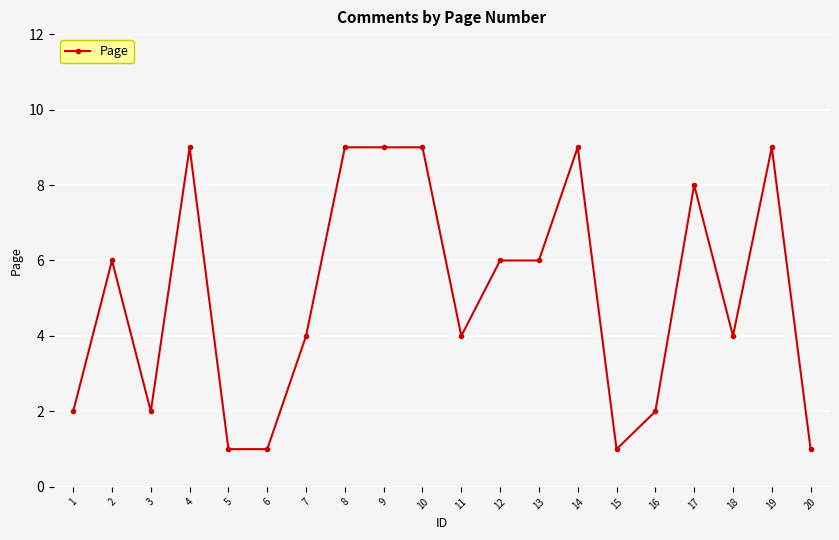

Count the number of categories in the chart.

20